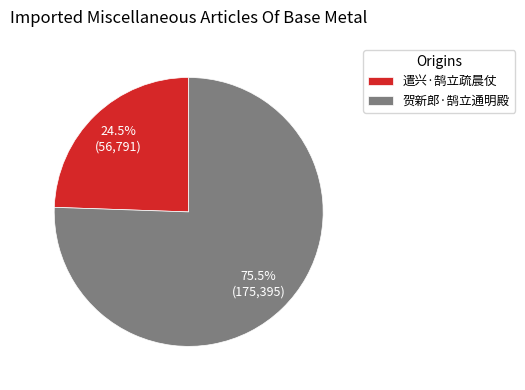

Which category accounts for the majority?

贺新郎·鹄立通明殿